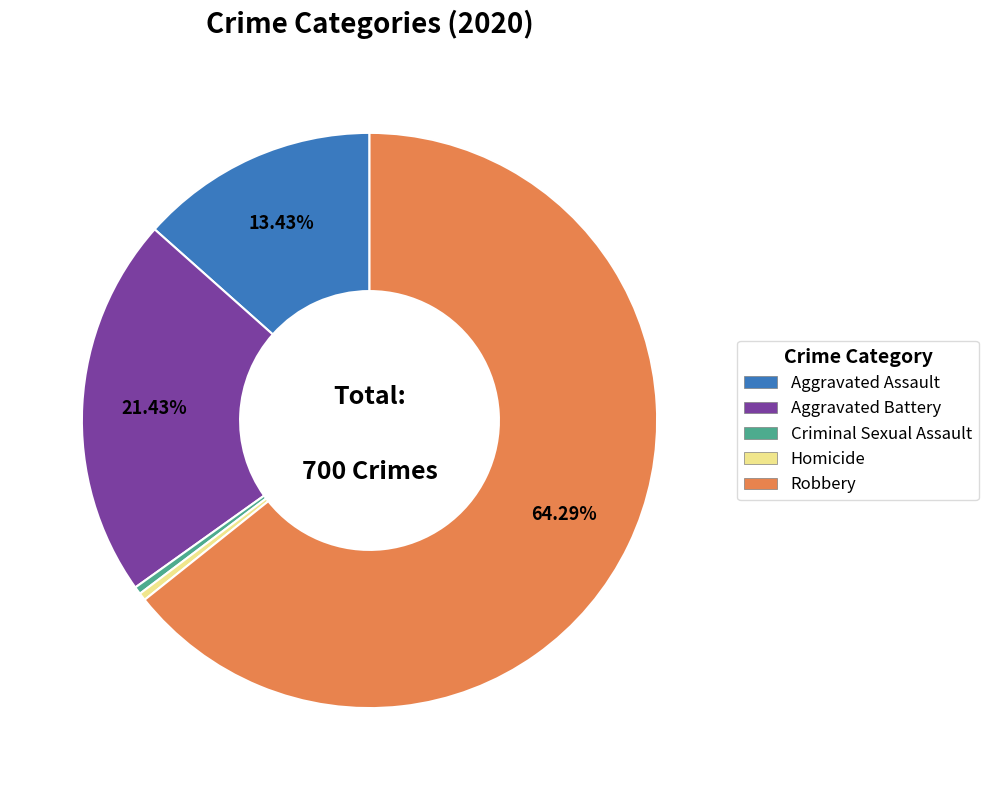

Is it true that Robbery is 51% of the pie?

False